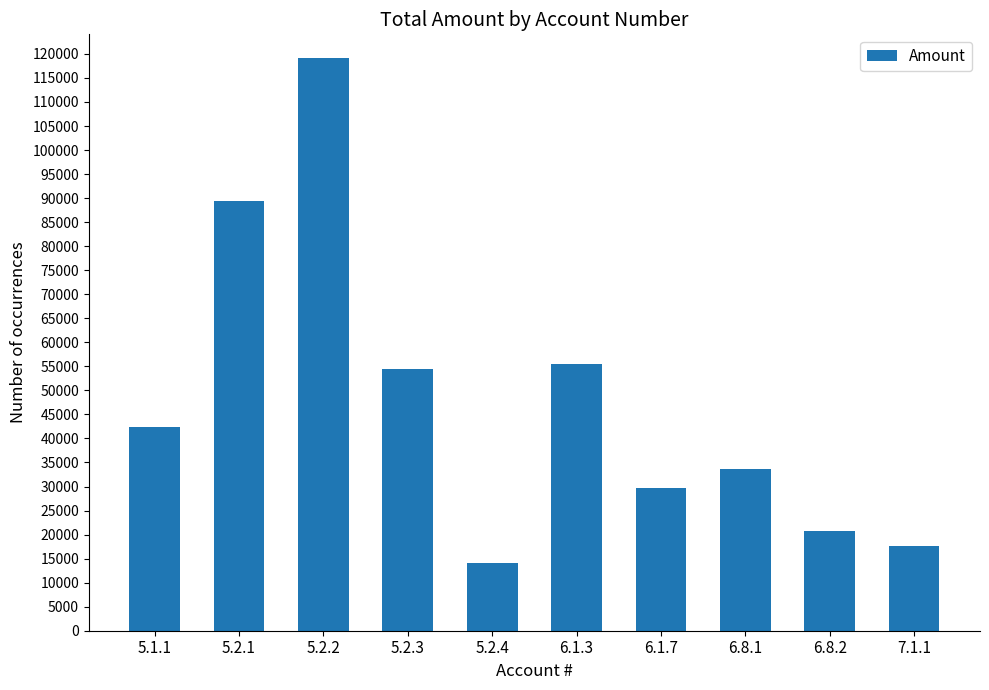

Are the bars horizontal?

No